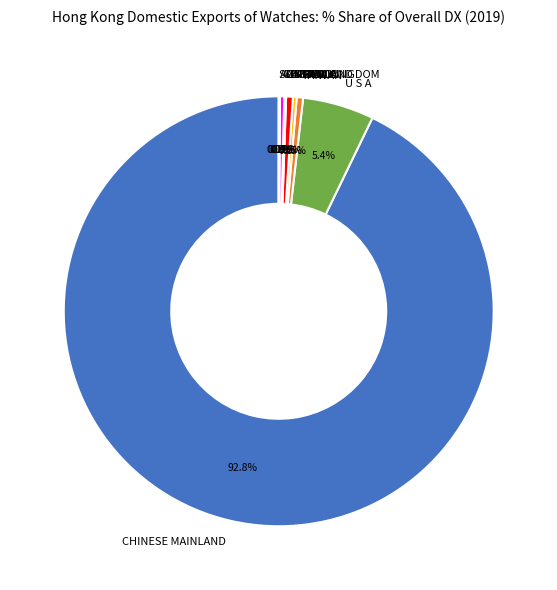

Combined, do TAIWAN and GERMANY account for over 50%?

No